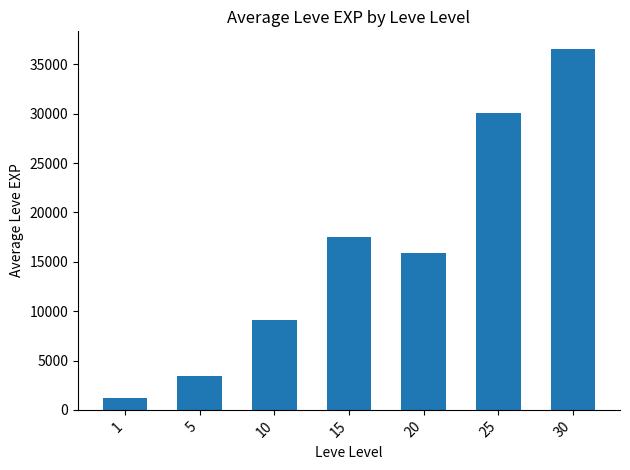

What is the minimum value shown in the chart?

1213